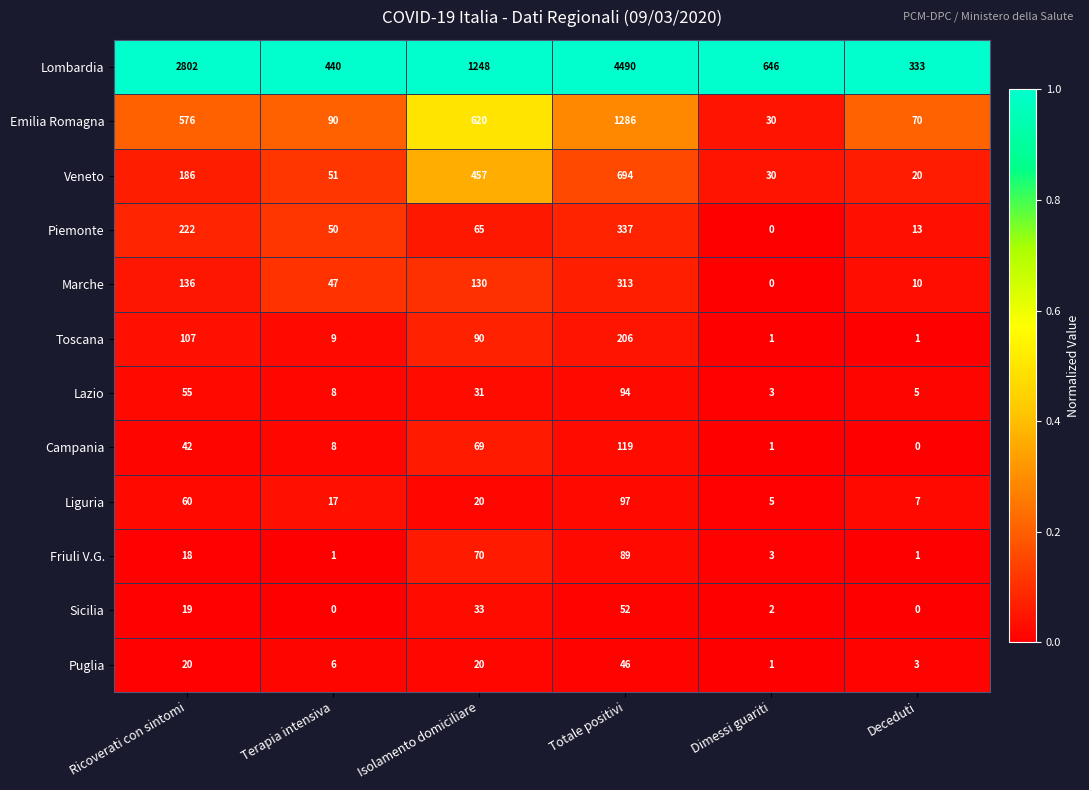

What is the spread (max minus min) of values at Dimessi guariti?

646